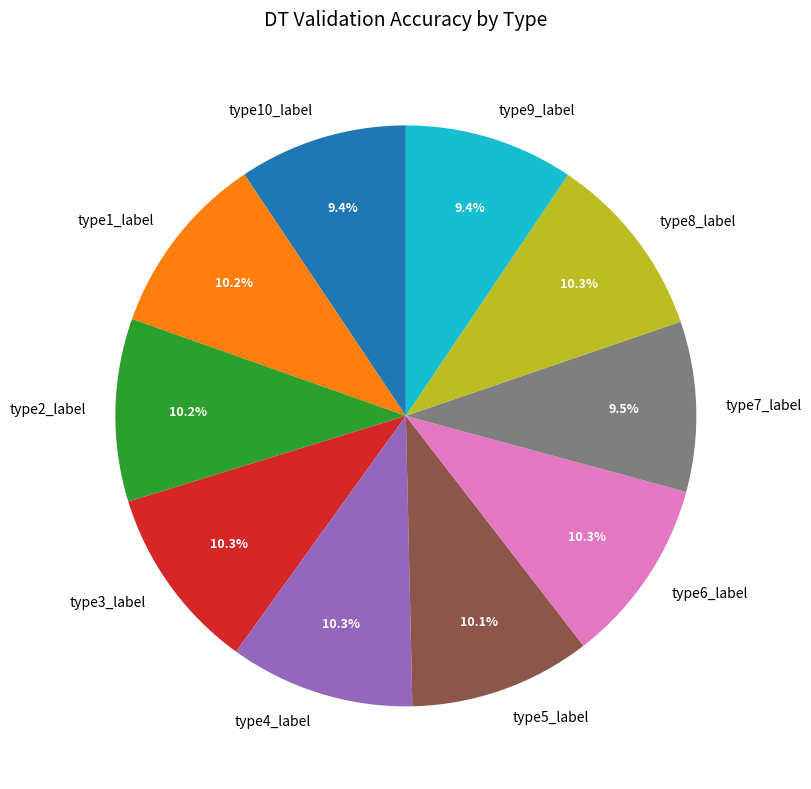

Is there a majority slice in this chart?

No